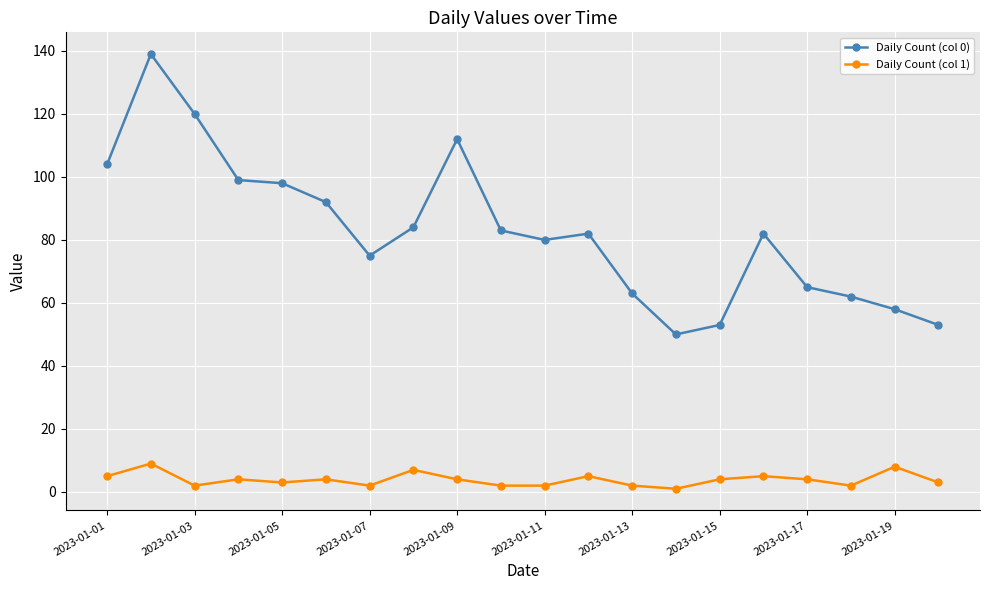

Which series has the largest total across all categories?

Daily Count (col 0)